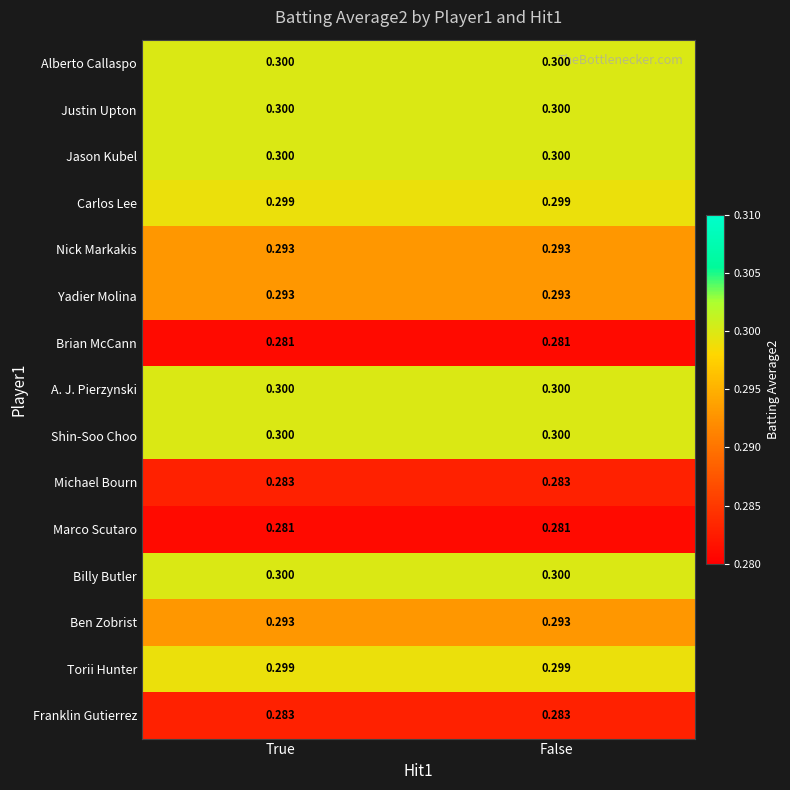

Is the value of Carlos Lee at True greater than the value of Michael Bourn at False?

Yes